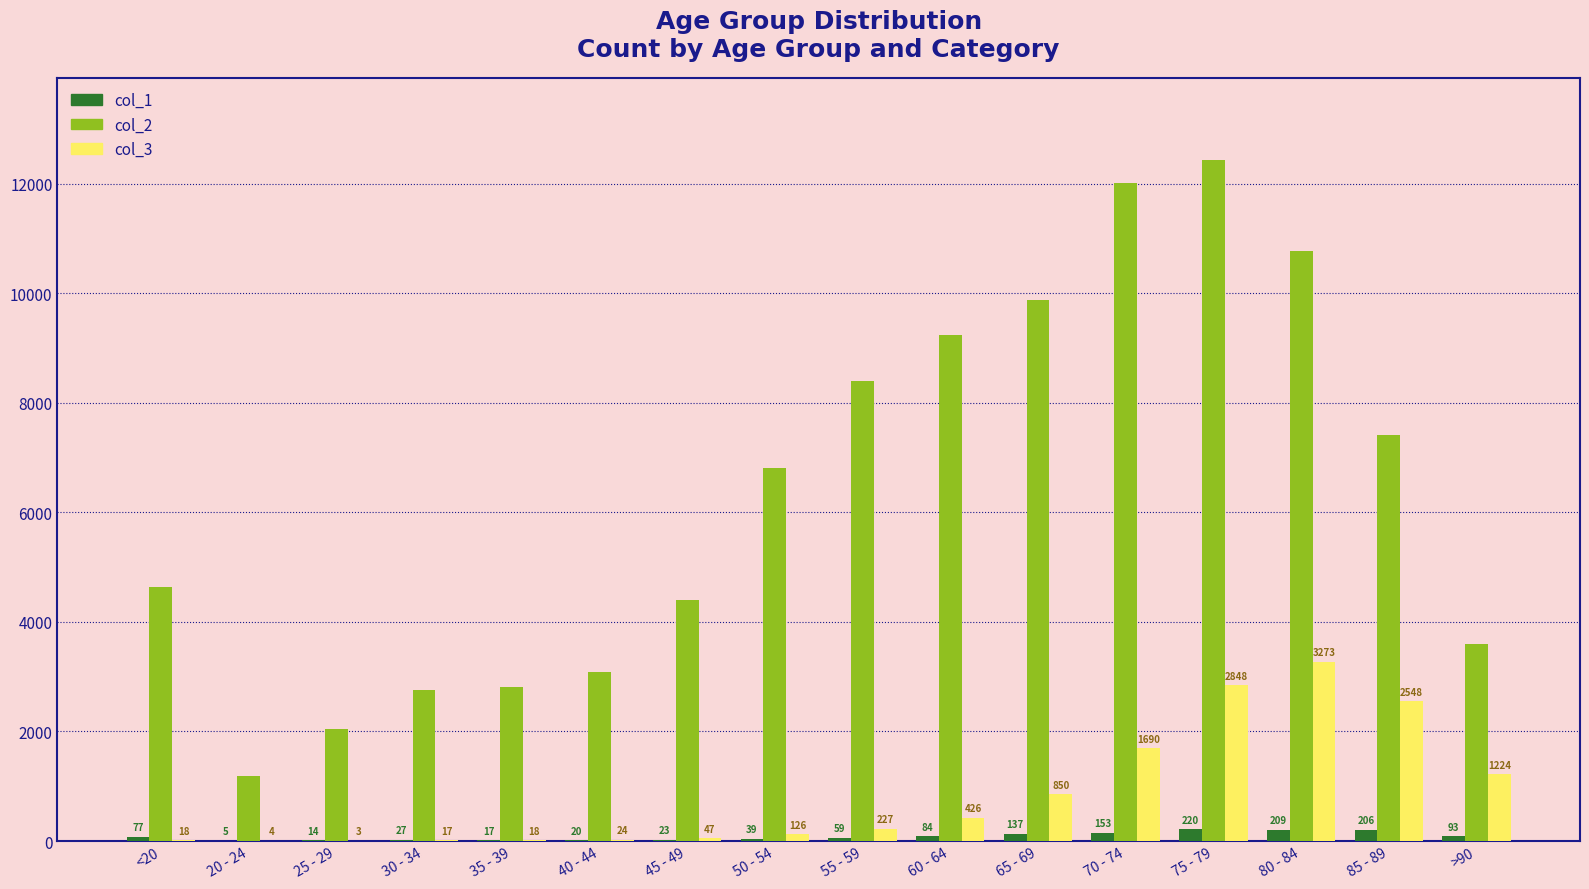

Are the bars grouped side by side (vs. stacked)?

Yes